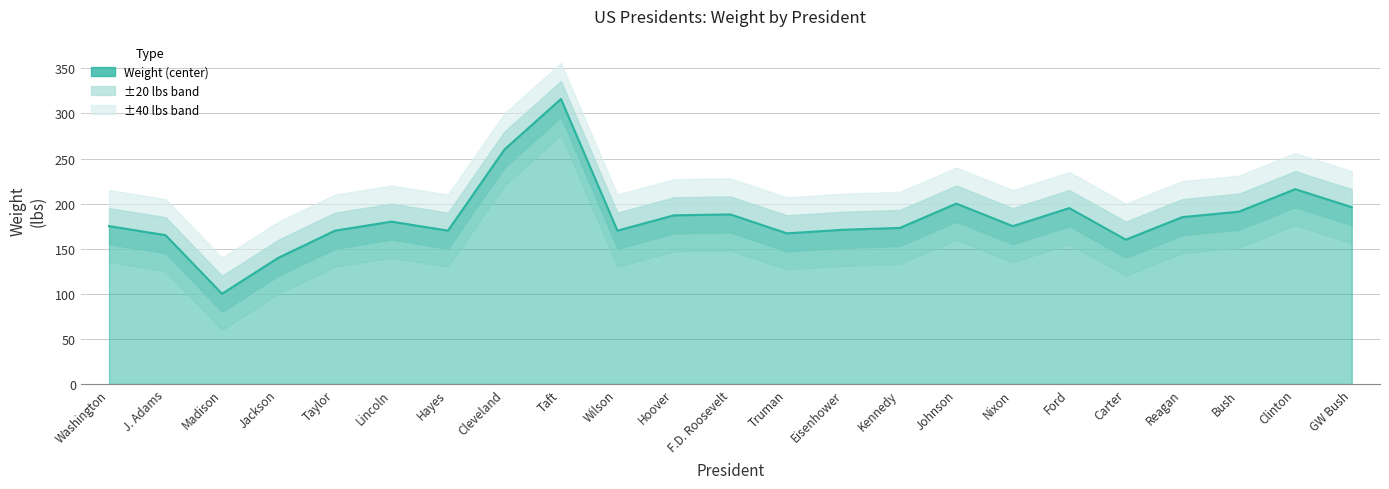

What is the value of the 21st point from the left?

191